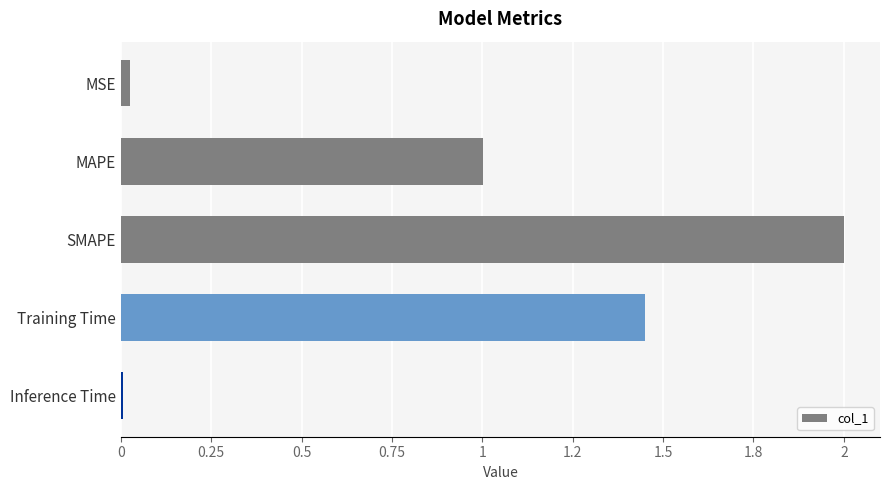

What is the sum of all values?

4.5